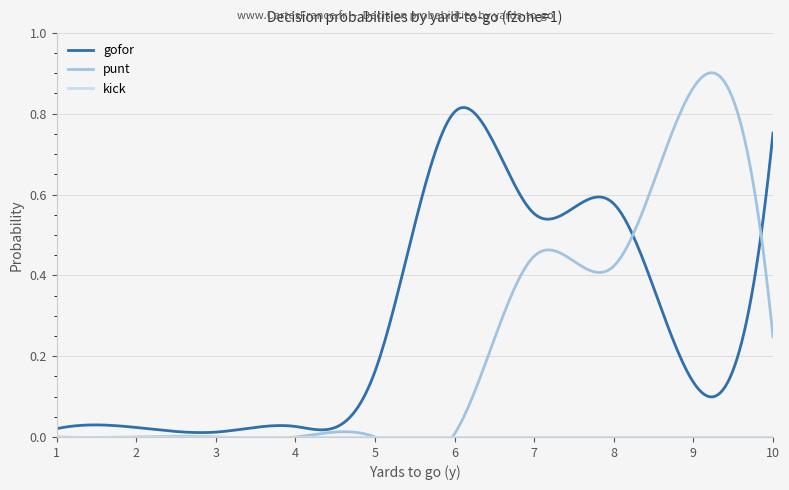

What is the difference between the gofor values at 6 and 7?

0.3